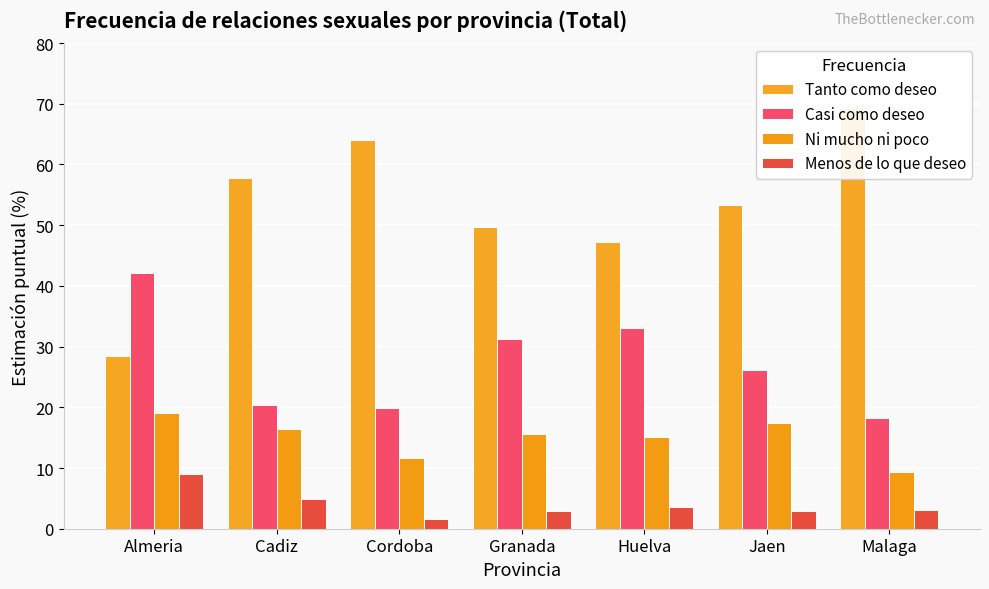

Reading right to left, list all the values displayed in this chart.

Tanto como deseo: Malaga=69.3	Jaen=53.2	Huelva=47.3	Granada=49.7	Cordoba=64.0	Cadiz=57.9	Almeria=28.5
Casi como deseo: Malaga=18.3	Jaen=26.2	Huelva=33.1	Granada=31.3	Cordoba=19.9	Cadiz=20.4	Almeria=42.1
Ni mucho ni poco: Malaga=9.3	Jaen=17.5	Huelva=15.2	Granada=15.5	Cordoba=11.7	Cadiz=16.5	Almeria=19.1
Menos de lo que deseo: Malaga=3.1	Jaen=2.9	Huelva=3.6	Granada=3.0	Cordoba=1.6	Cadiz=4.8	Almeria=9.1